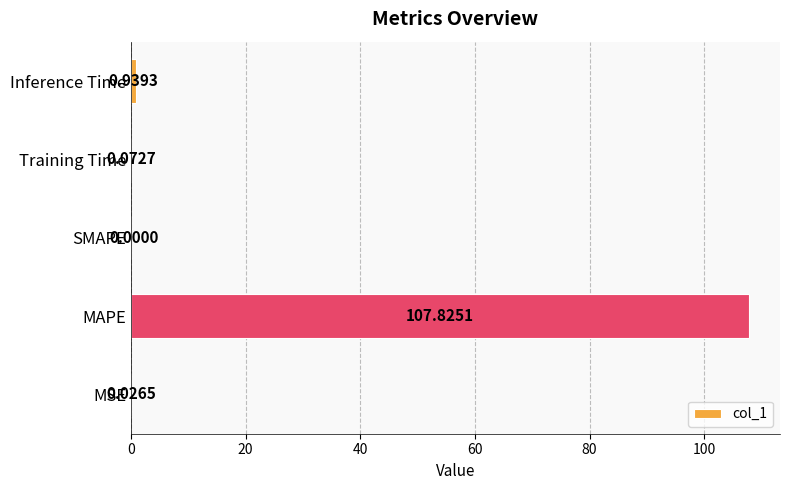

Are the bars horizontal?

Yes